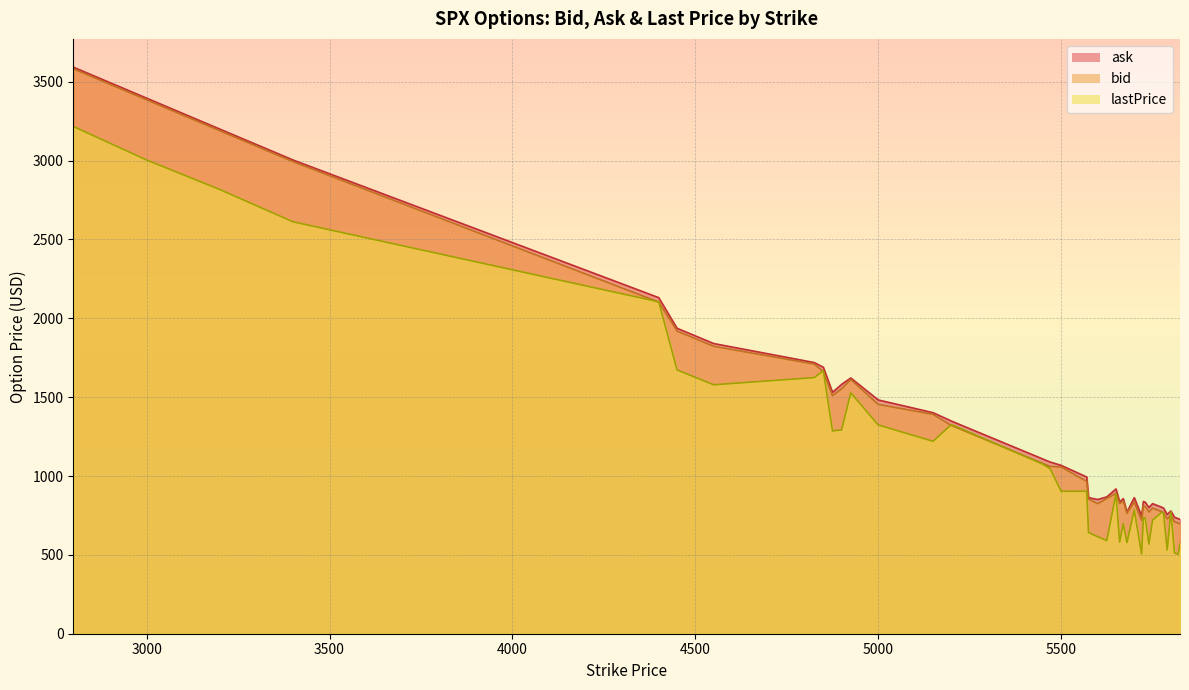

Is the value of bid at 5670 greater than the value of lastPrice at 4900?

No